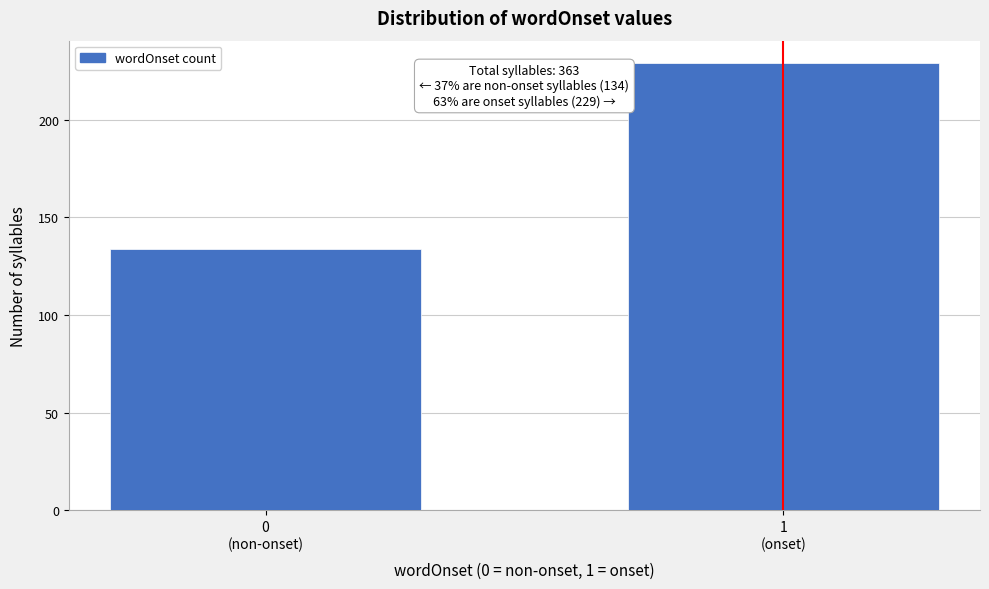

Reading left to right, transcribe all the data shown in this chart.

134	229